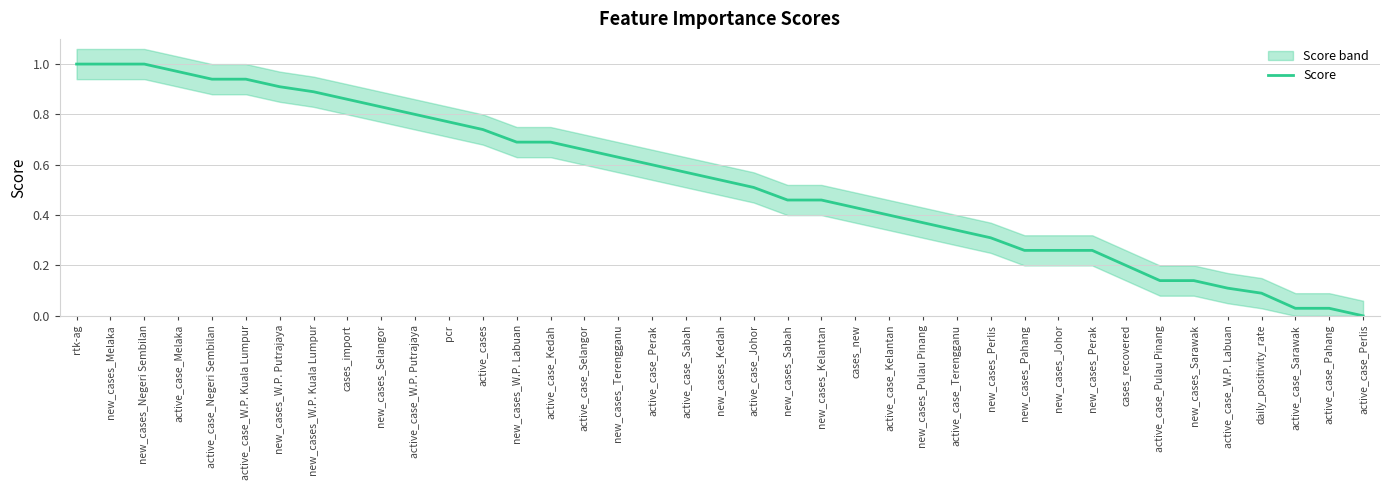

What is the average value?

0.5